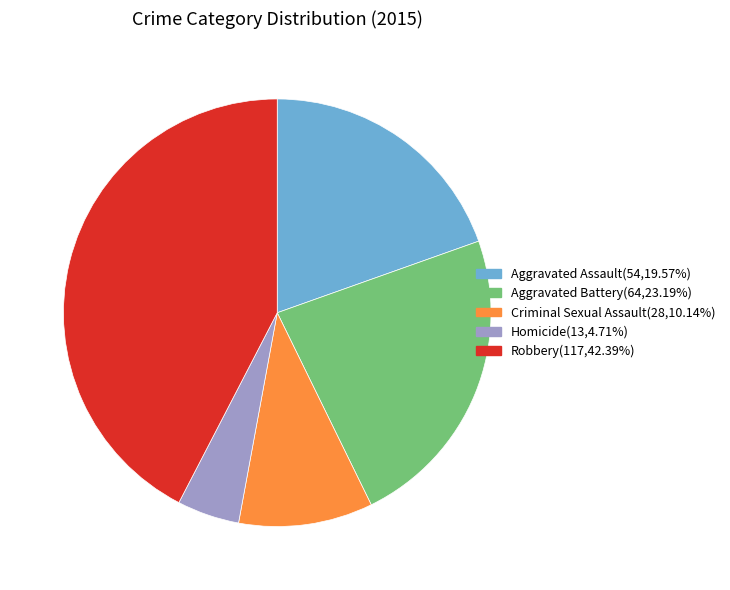

Combined, do Aggravated Assault(54,19.57%) and Criminal Sexual Assault(28,10.14%) account for over 50%?

No